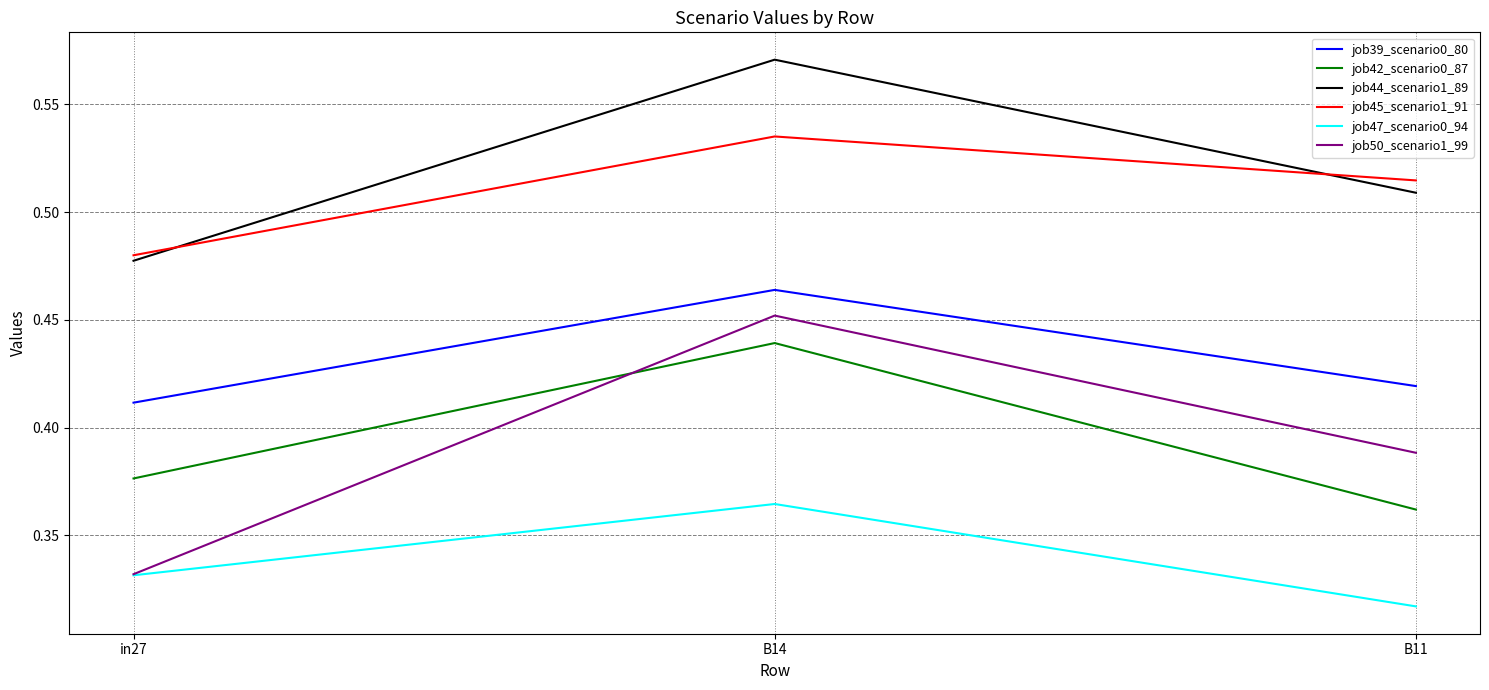

Rank the series by their maximum value, from lowest to highest.

job47_scenario0_94, job42_scenario0_87, job50_scenario1_99, job39_scenario0_80, job45_scenario1_91, job44_scenario1_89